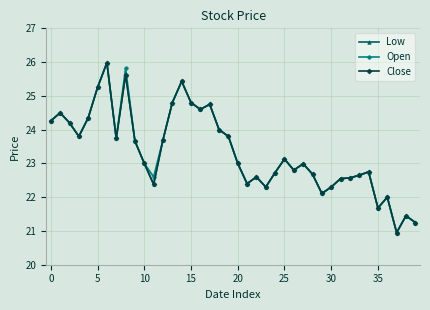

Is this an area chart (filled region under the line)?

No